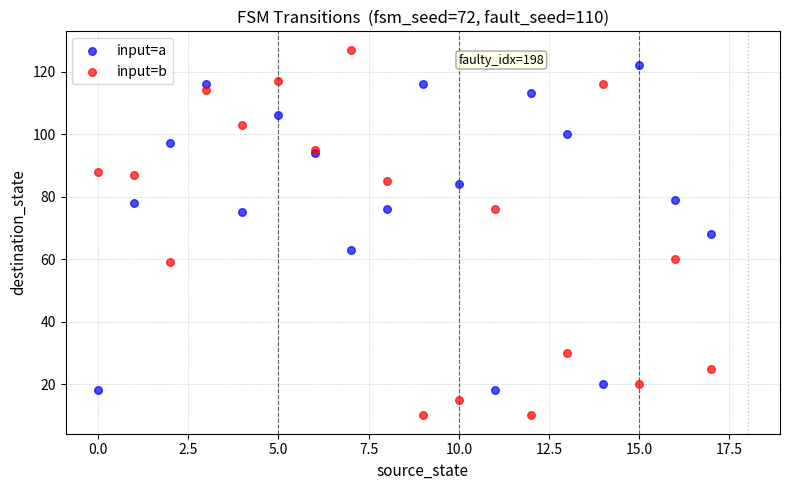

In the input=a series, what Y value is closest to 70?

68